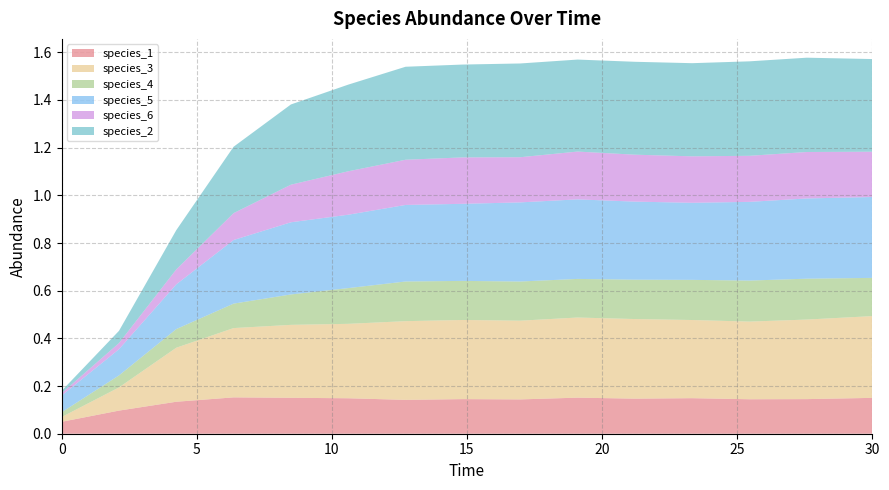

Reading left to right, extract all data points from this chart.

species_1: 0.0=0.1	2.121212121212121=0.1	4.242424242424242=0.1	6.363636363636364=0.2	8.484848484848484=0.2	10.606060606060606=0.1	12.727272727272728=0.1	14.84848484848485=0.1	16.96969696969697=0.1	19.09090909090909=0.2	21.21212121212121=0.1	23.333333333333336=0.1	25.454545454545457=0.1	27.575757575757574=0.1	30.0=0.2
species_3: 0.0=0.0	2.121212121212121=0.1	4.242424242424242=0.2	6.363636363636364=0.3	8.484848484848484=0.3	10.606060606060606=0.3	12.727272727272728=0.3	14.84848484848485=0.3	16.96969696969697=0.3	19.09090909090909=0.3	21.21212121212121=0.3	23.333333333333336=0.3	25.454545454545457=0.3	27.575757575757574=0.3	30.0=0.3
species_4: 0.0=0.0	2.121212121212121=0.1	4.242424242424242=0.1	6.363636363636364=0.1	8.484848484848484=0.1	10.606060606060606=0.1	12.727272727272728=0.2	14.84848484848485=0.2	16.96969696969697=0.2	19.09090909090909=0.2	21.21212121212121=0.2	23.333333333333336=0.2	25.454545454545457=0.2	27.575757575757574=0.2	30.0=0.2
species_5: 0.0=0.1	2.121212121212121=0.1	4.242424242424242=0.2	6.363636363636364=0.3	8.484848484848484=0.3	10.606060606060606=0.3	12.727272727272728=0.3	14.84848484848485=0.3	16.96969696969697=0.3	19.09090909090909=0.3	21.21212121212121=0.3	23.333333333333336=0.3	25.454545454545457=0.3	27.575757575757574=0.3	30.0=0.3
species_6: 0.0=0.0	2.121212121212121=0.0	4.242424242424242=0.1	6.363636363636364=0.1	8.484848484848484=0.2	10.606060606060606=0.2	12.727272727272728=0.2	14.84848484848485=0.2	16.96969696969697=0.2	19.09090909090909=0.2	21.21212121212121=0.2	23.333333333333336=0.2	25.454545454545457=0.2	27.575757575757574=0.2	30.0=0.2
species_2: 0.0=0.0	2.121212121212121=0.1	4.242424242424242=0.2	6.363636363636364=0.3	8.484848484848484=0.3	10.606060606060606=0.4	12.727272727272728=0.4	14.84848484848485=0.4	16.96969696969697=0.4	19.09090909090909=0.4	21.21212121212121=0.4	23.333333333333336=0.4	25.454545454545457=0.4	27.575757575757574=0.4	30.0=0.4